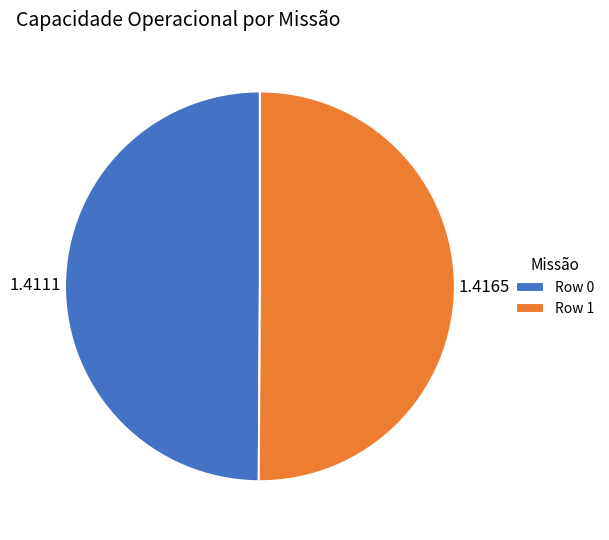

Do Row 1 and Row 0 together represent more than half of the pie?

Yes